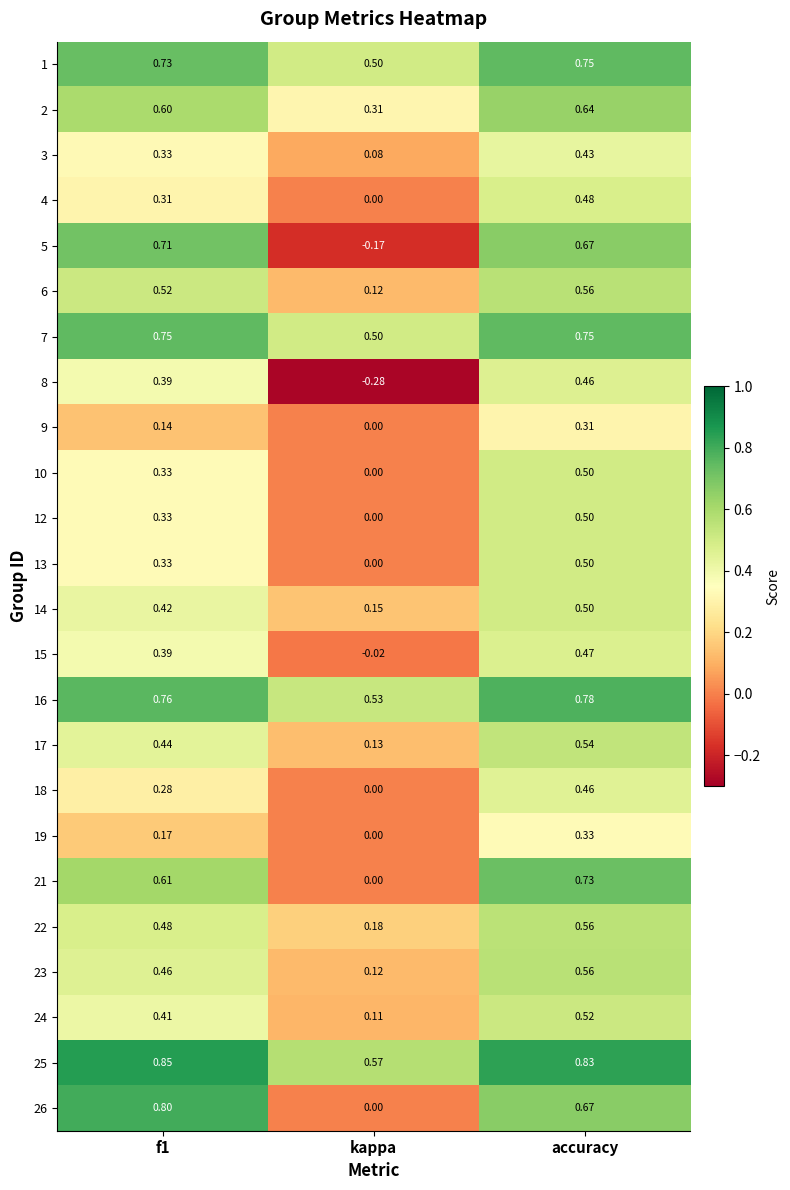

At which label does 19 reach its minimum?

kappa